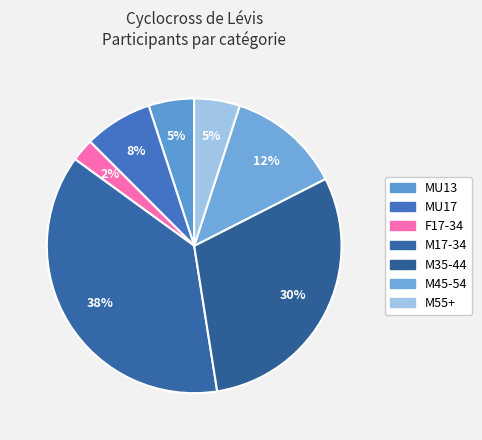

To the nearest percent, what is the combined percentage of M17-34 and M35-44?

68%